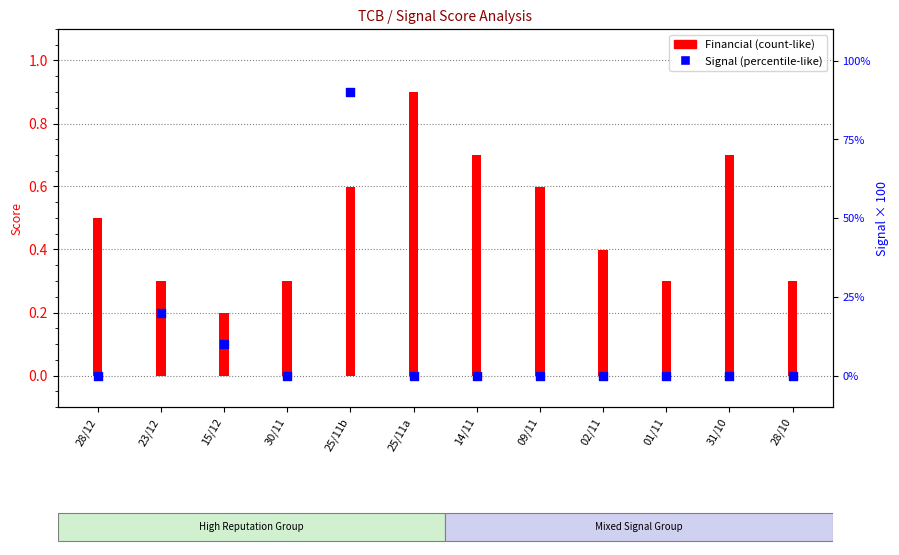

Which series has the largest total across all categories?

Signal (scaled)